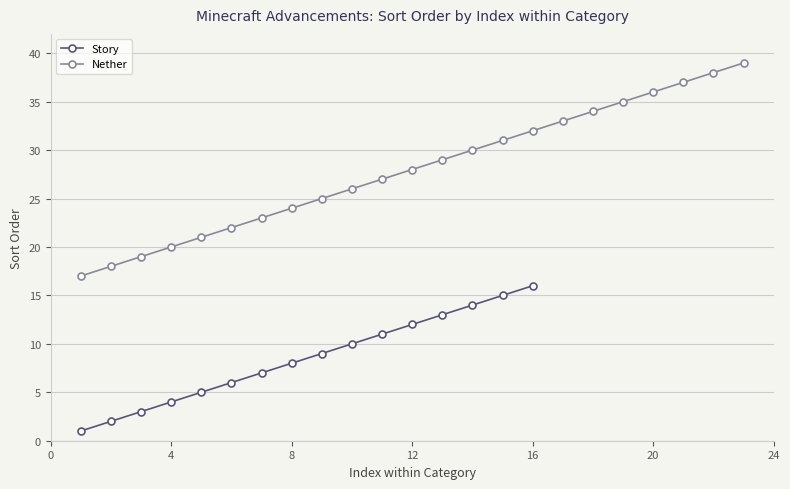

The value at Nether-1 is 17. True or false?

True